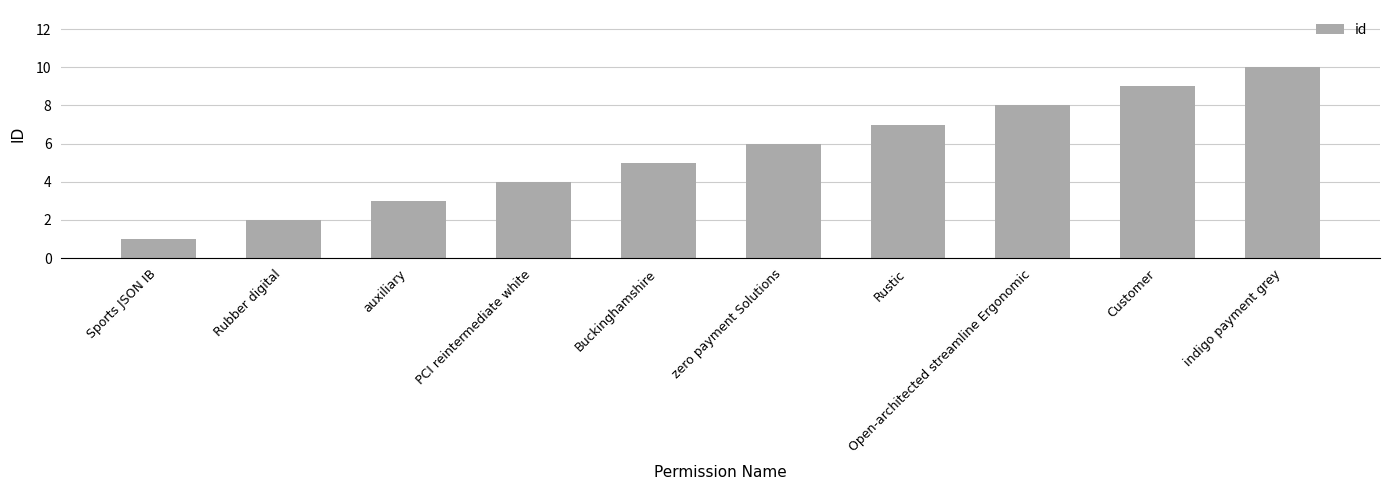

What is the change in value from zero payment Solutions to Customer?

+3